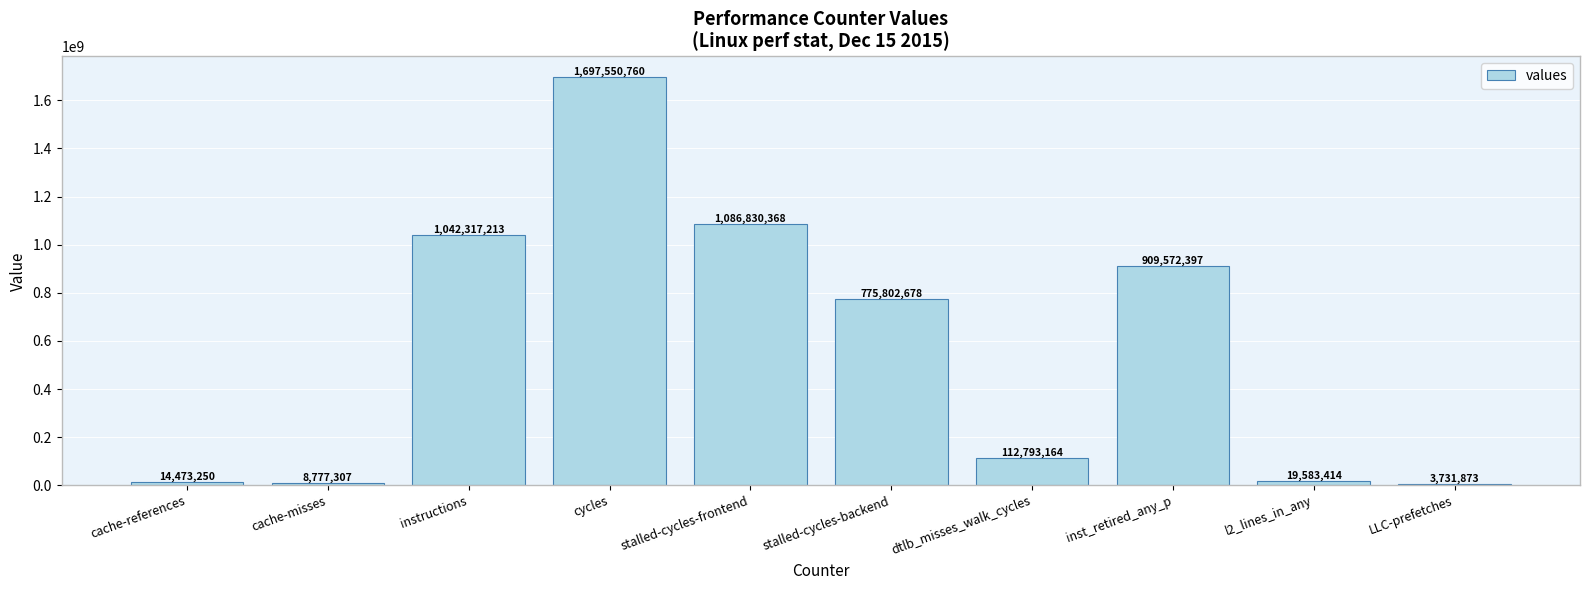

Read the value at cache-misses.

8777307